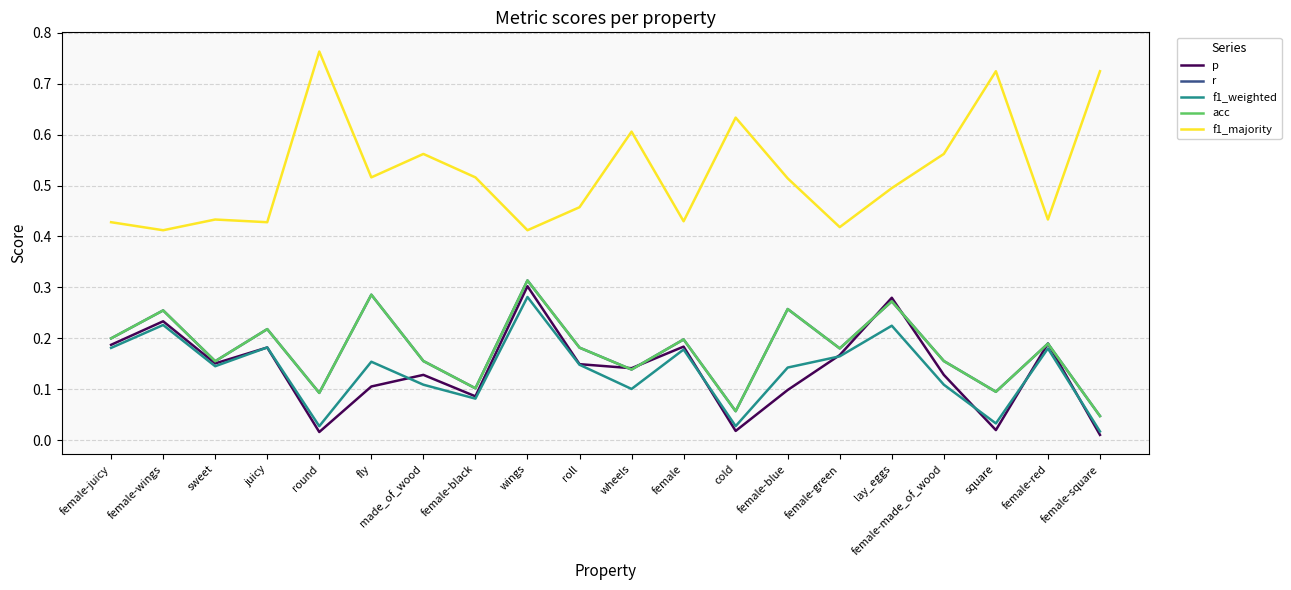

Is the value of p at square greater than the value of acc at sweet?

No